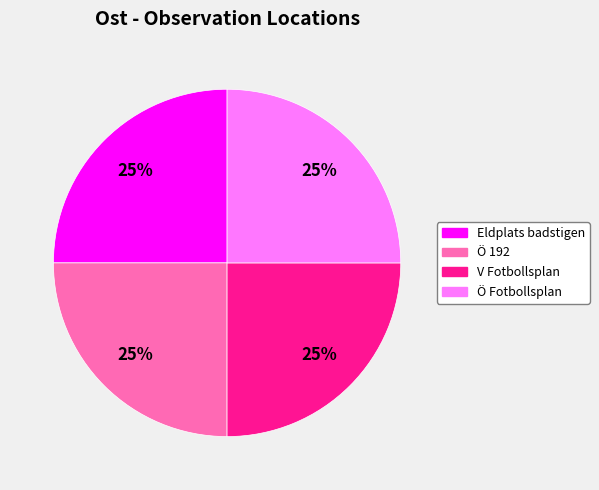

Is Eldplats badstigen the majority of the pie?

No